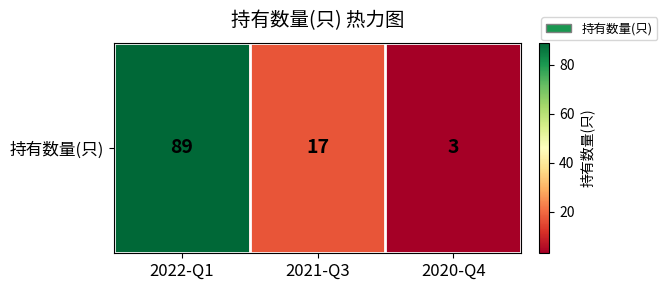

What is the minimum value shown in the chart?

3